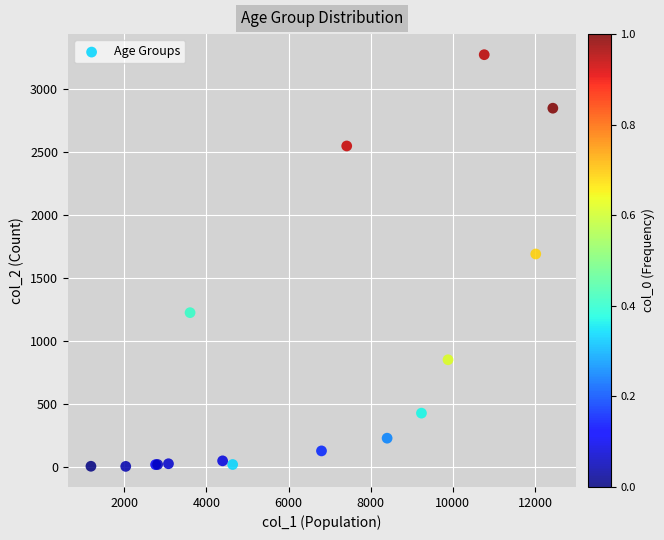

What Y value in the scatter plot is closest to 1638?

1690